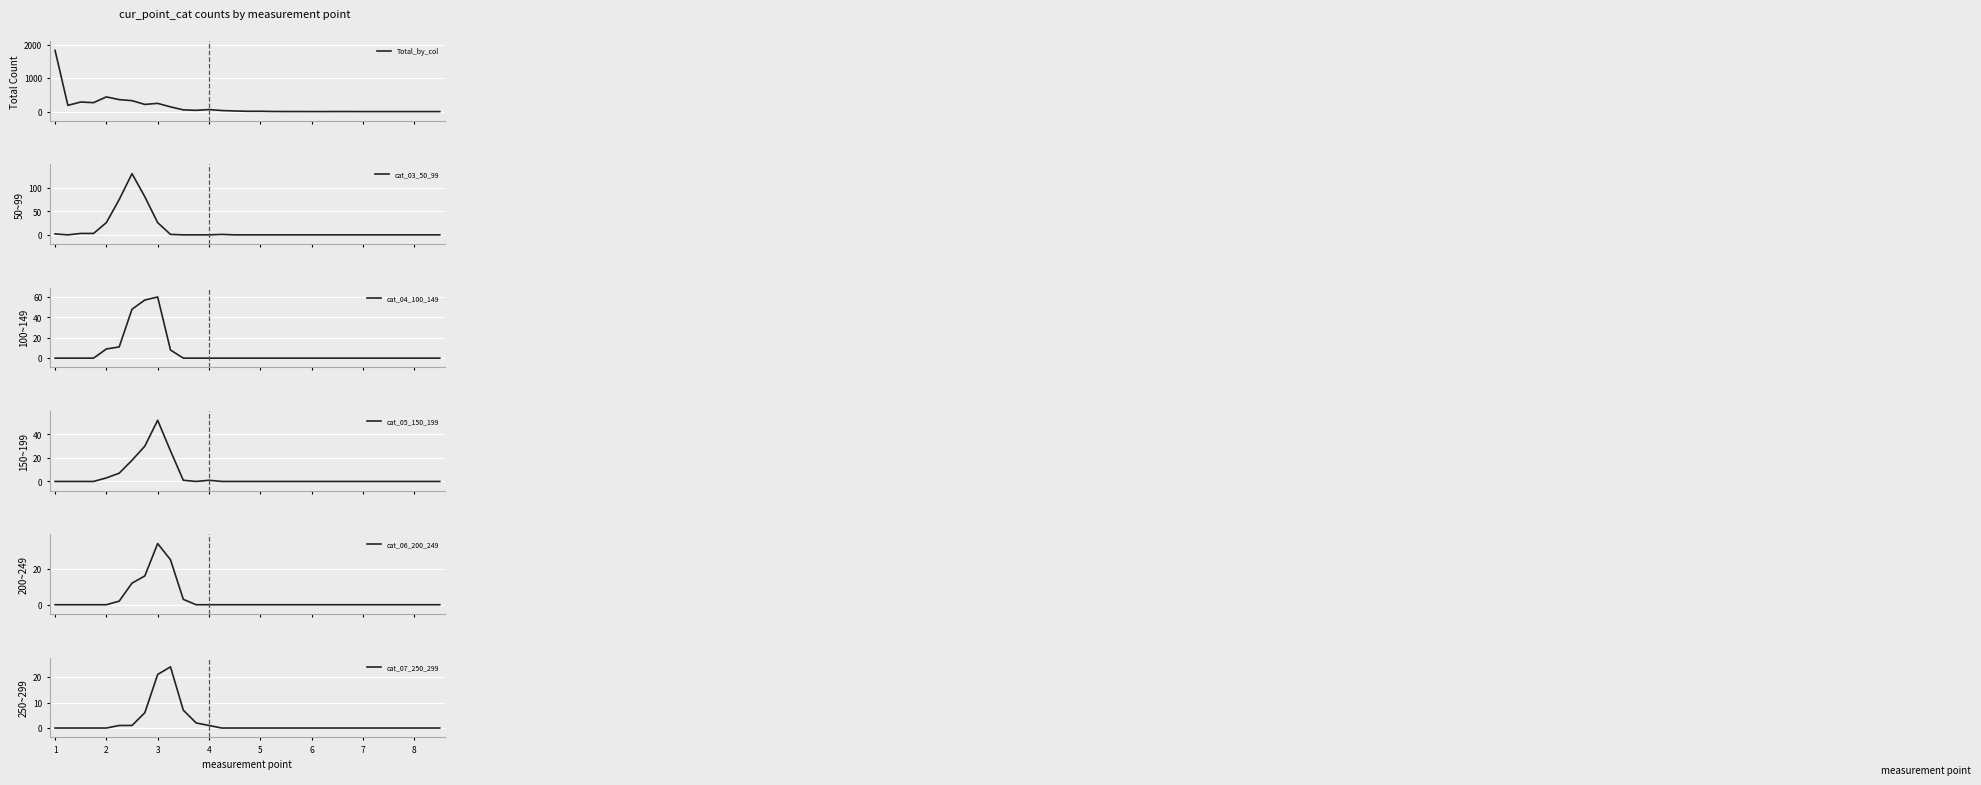

Which series has the largest range (max minus min)?

Total_by_col